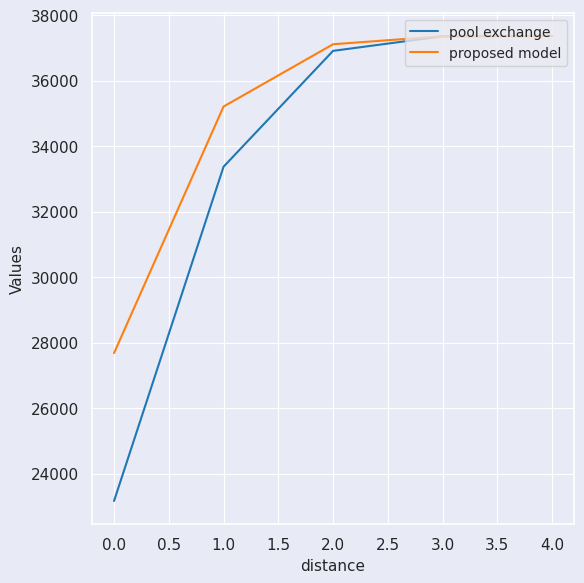

Which series has the largest total across all categories?

proposed model